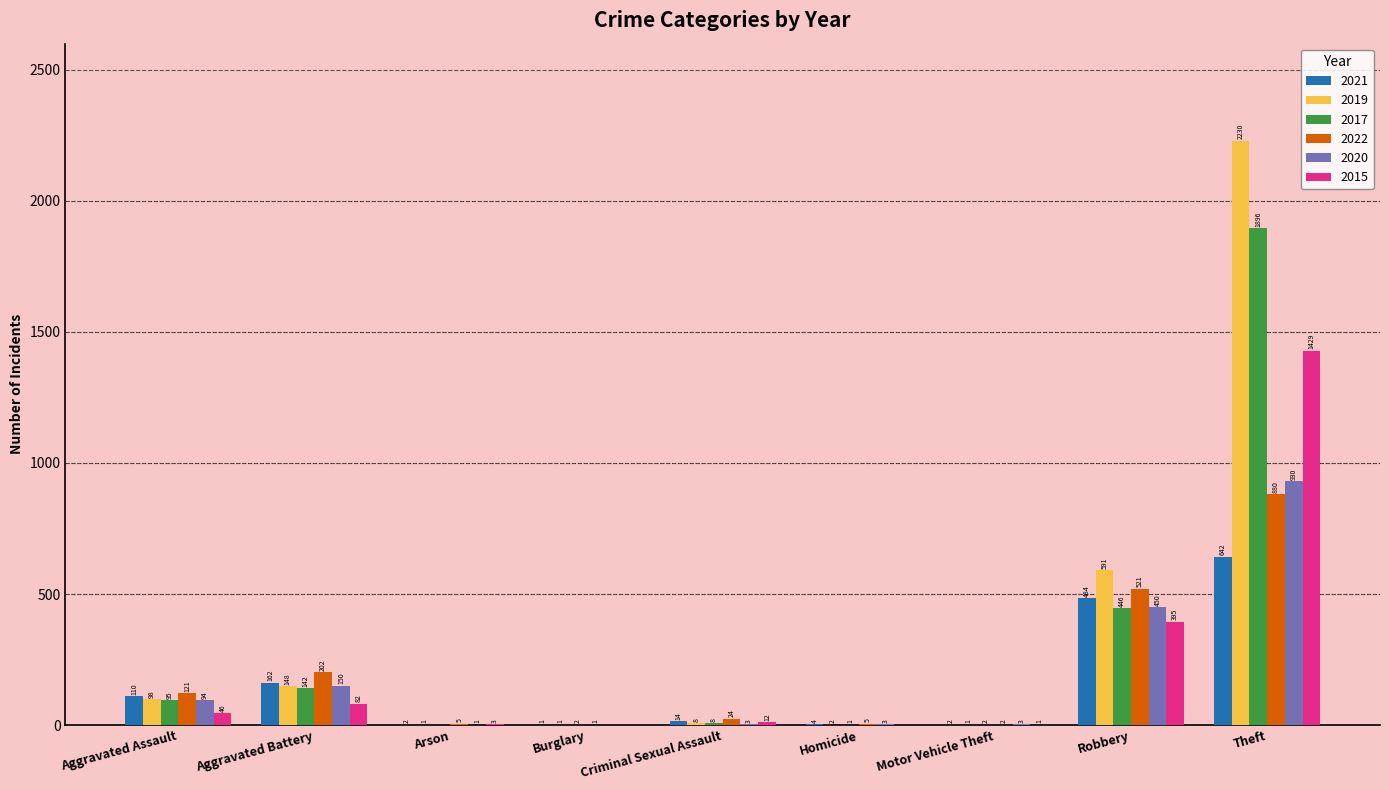

Where is 2017 nearest to the value 948?

Robbery